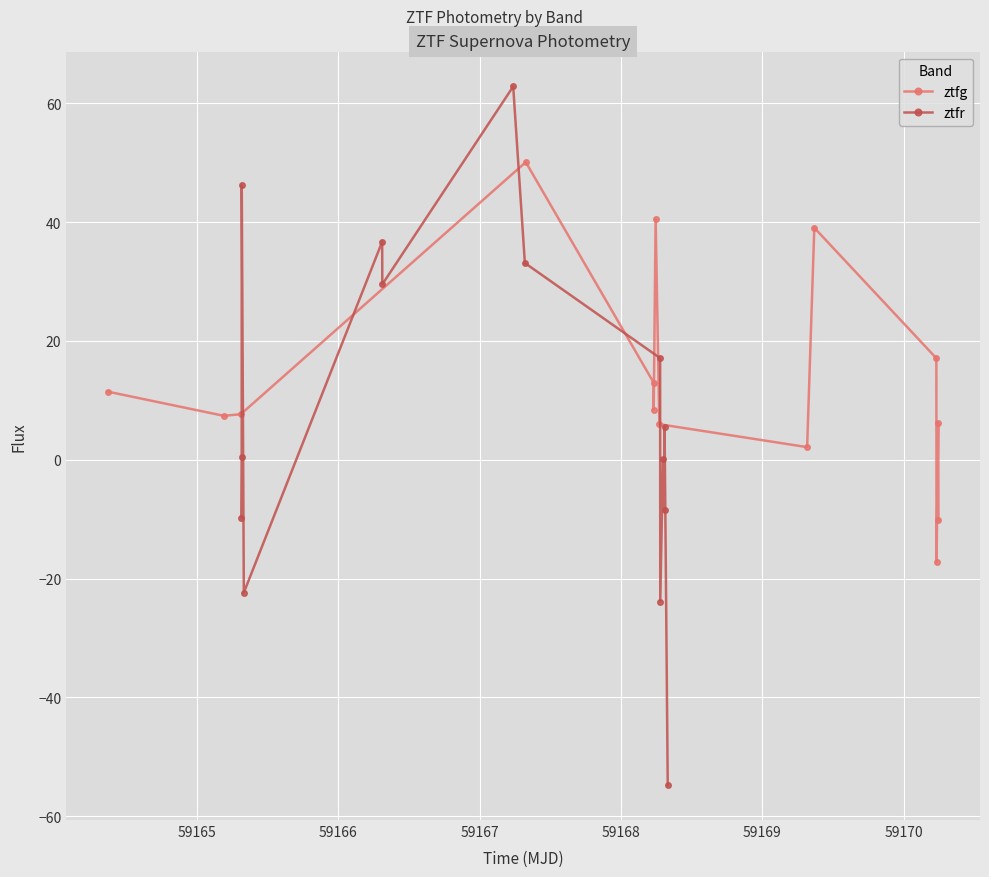

Reading left to right, list all the values displayed in this chart.

ztfg: 11.5	7.4	7.7	50.1	13.0	8.4	40.5	6.0	2.1	39.0	17.1	-17.2	6.1	-10.2
ztfr: -9.8	0.5	46.2	-22.4	36.7	29.5	62.8	33.1	17.1	-23.9	0.1	-8.5	5.5	-54.8